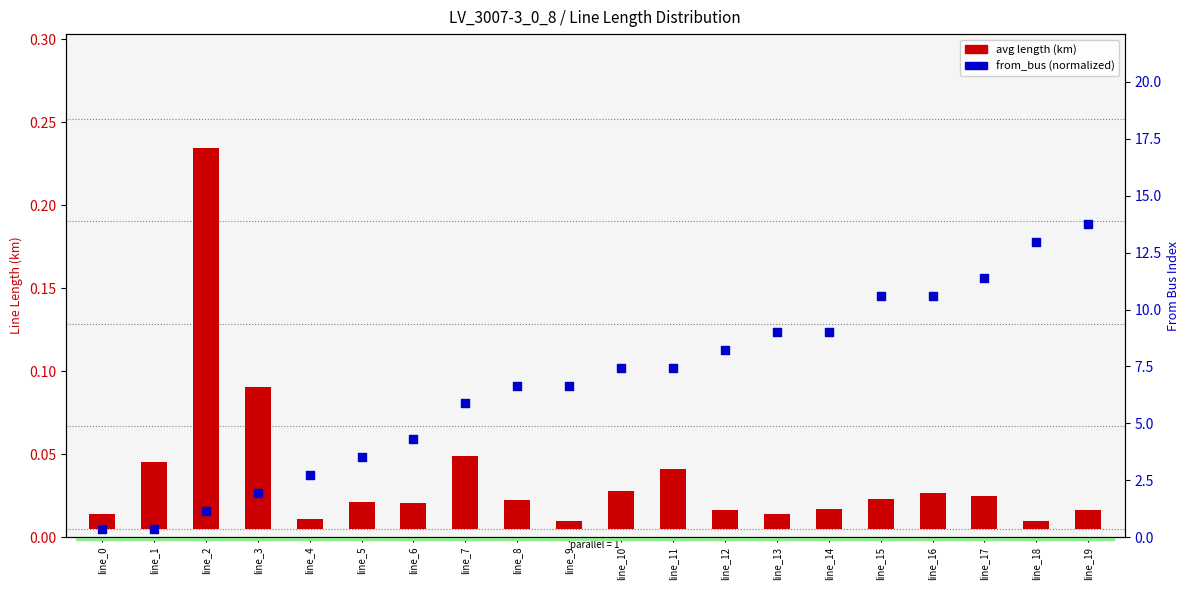

Which series reaches the minimum Y coordinate?

avg length (km)